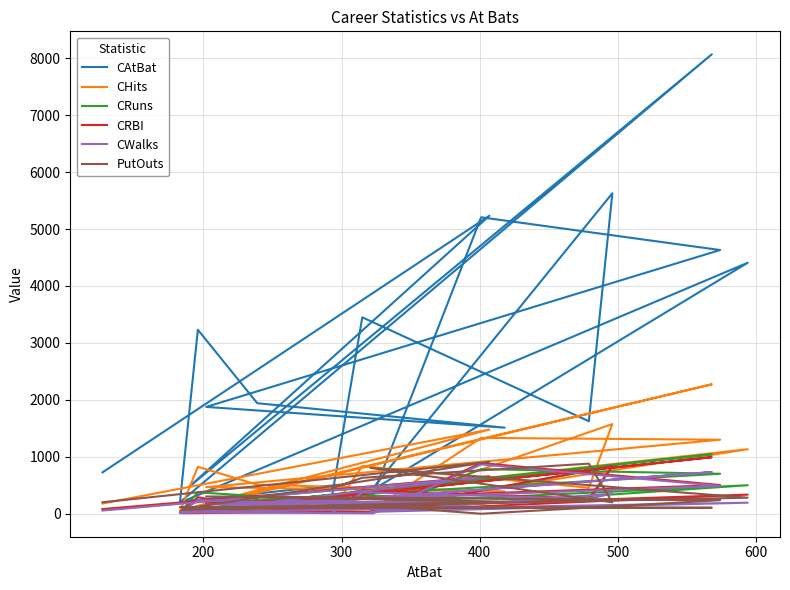

Count the number of data series in this chart.

6